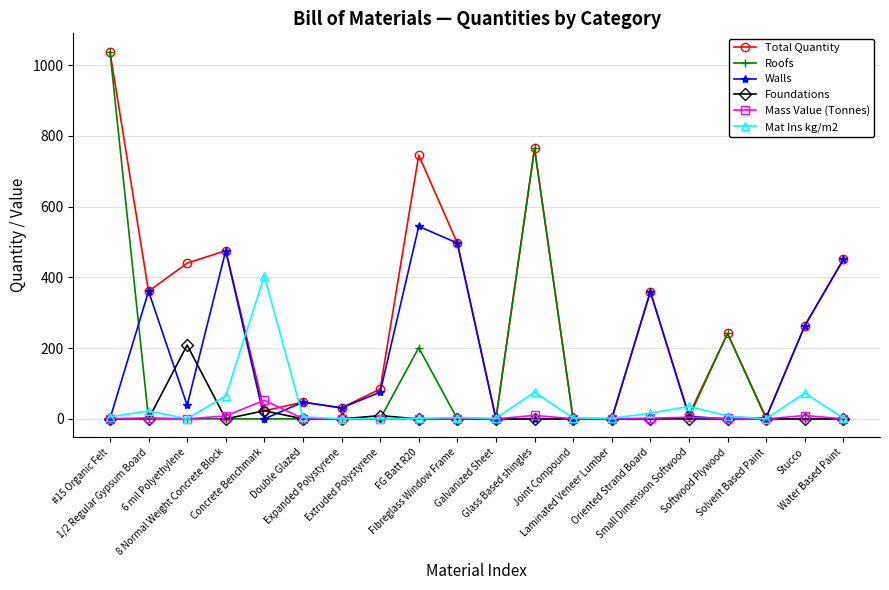

At which category does Total Quantity reach its first local peak?

8 Normal Weight Concrete Block